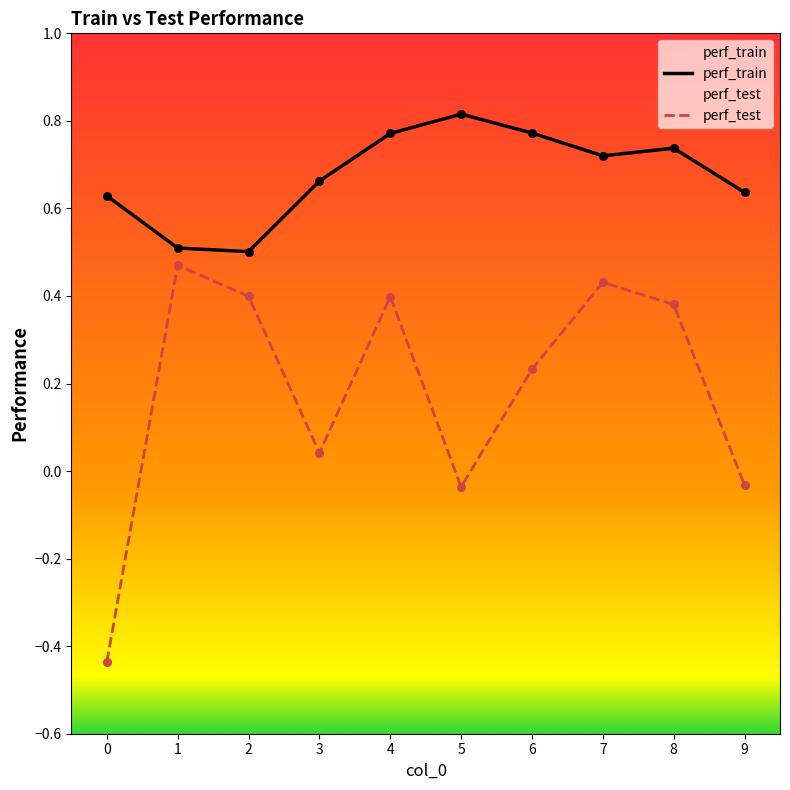

At which category is the sum across all series the highest?

4